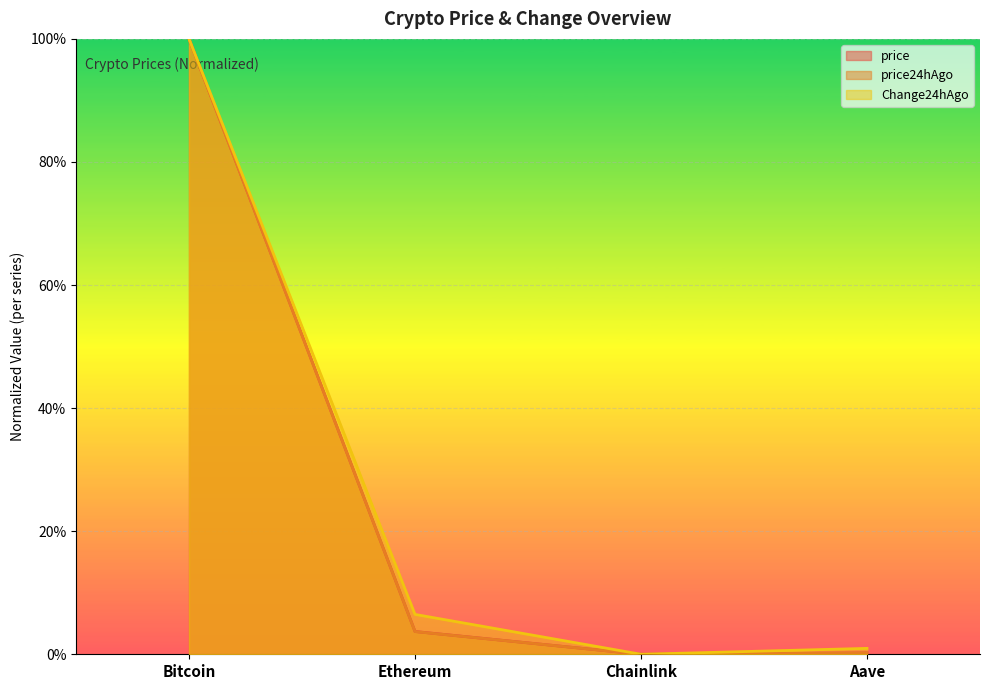

True or false: price24hAgo and price cross at least once.

False